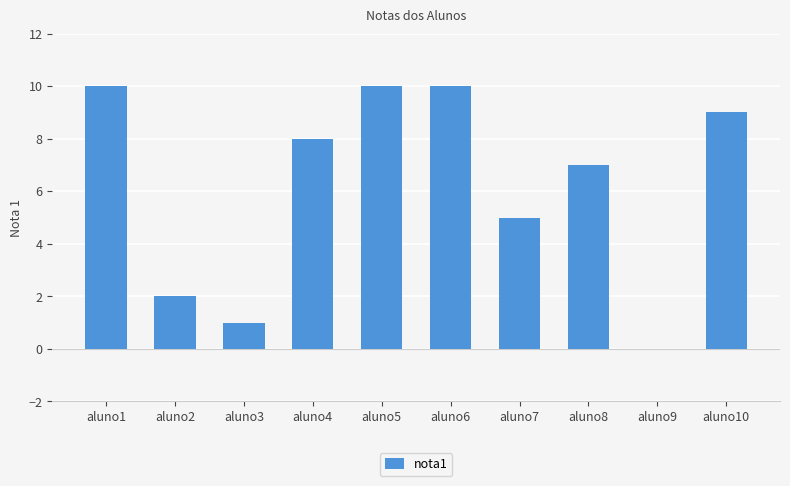

Approximately how many times larger is the value at aluno10 compared to aluno1?

0.9